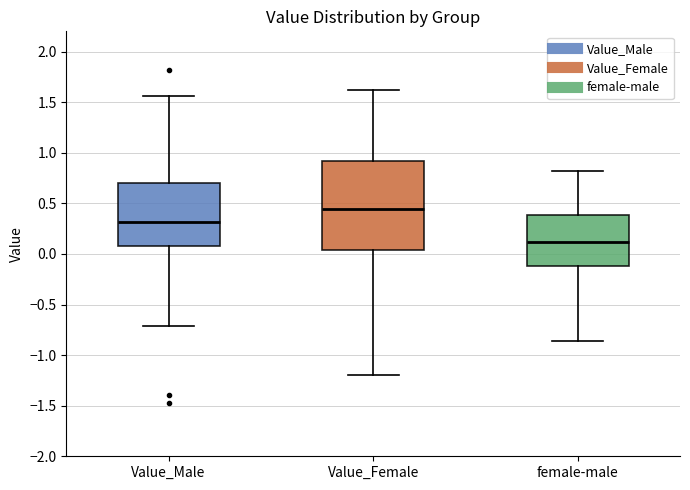

Which box has the lowest median line?

female-male